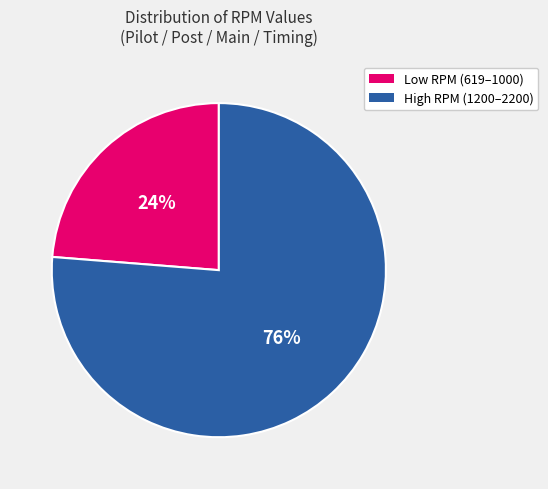

Is there any slice that represents more than half of the pie?

Yes